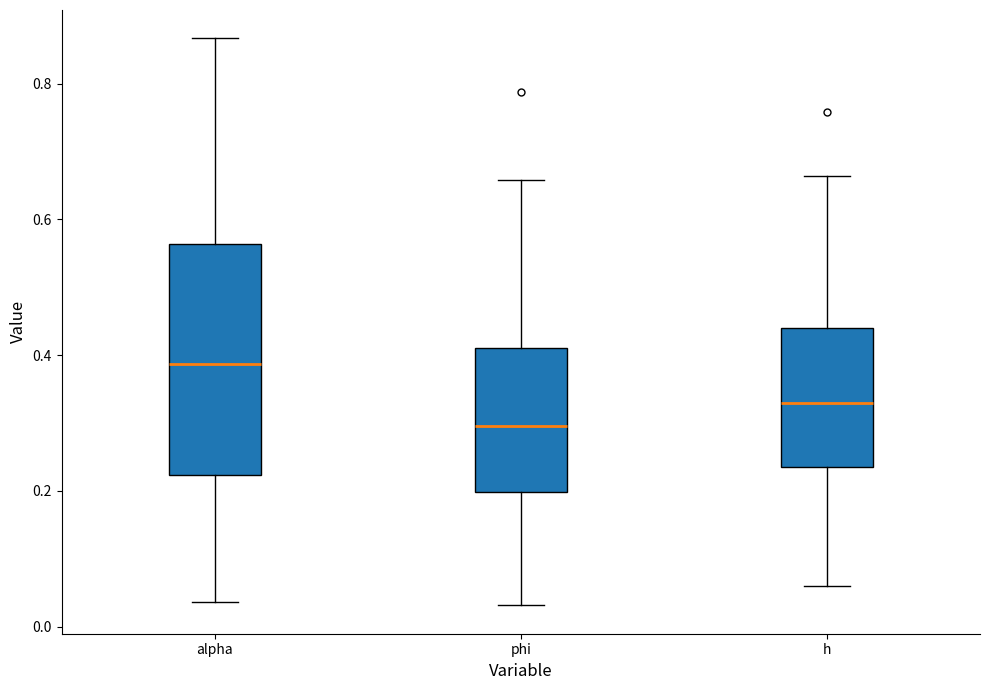

Which box is the tallest, from its lower edge to its upper edge?

alpha